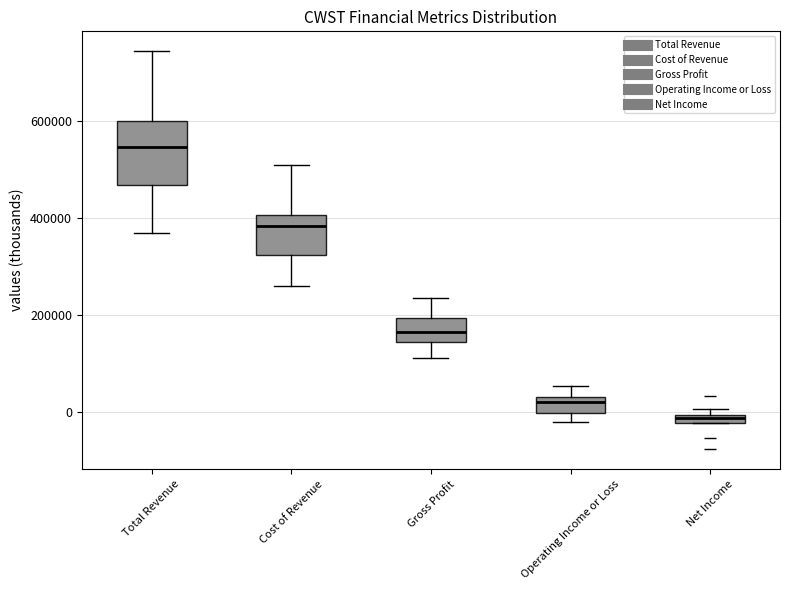

Which box has the highest median line?

Total Revenue